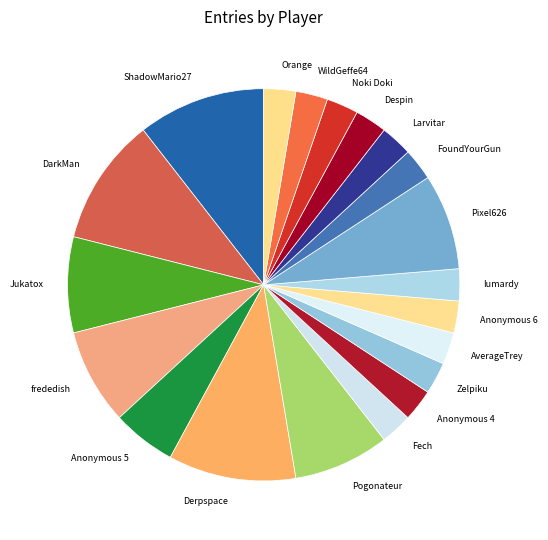

Does Pogonateur account for over 50% of the chart?

No